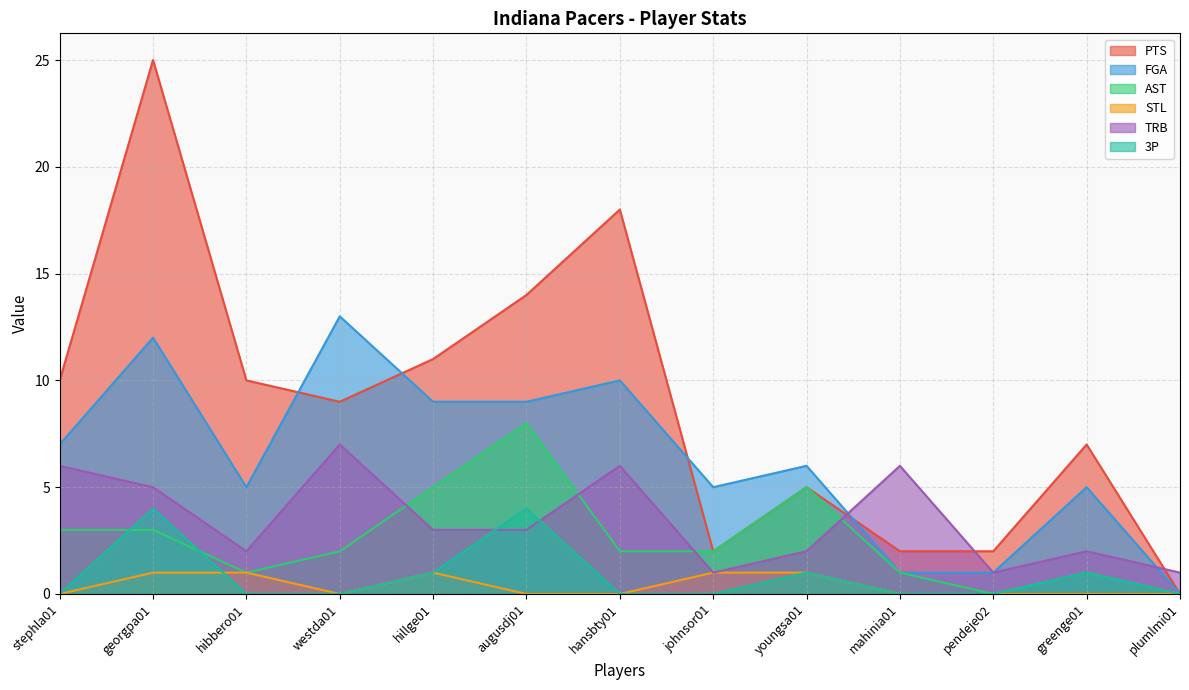

At how many categories does at least one series exceed 12?

4